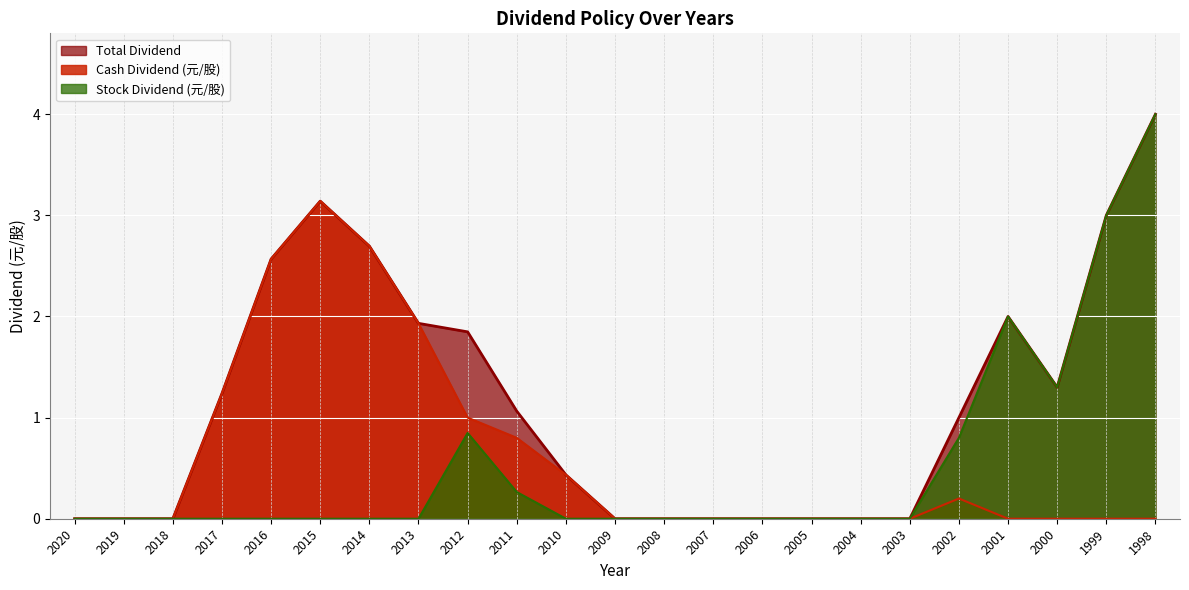

Does the chart display data point markers on the line(s)?

No